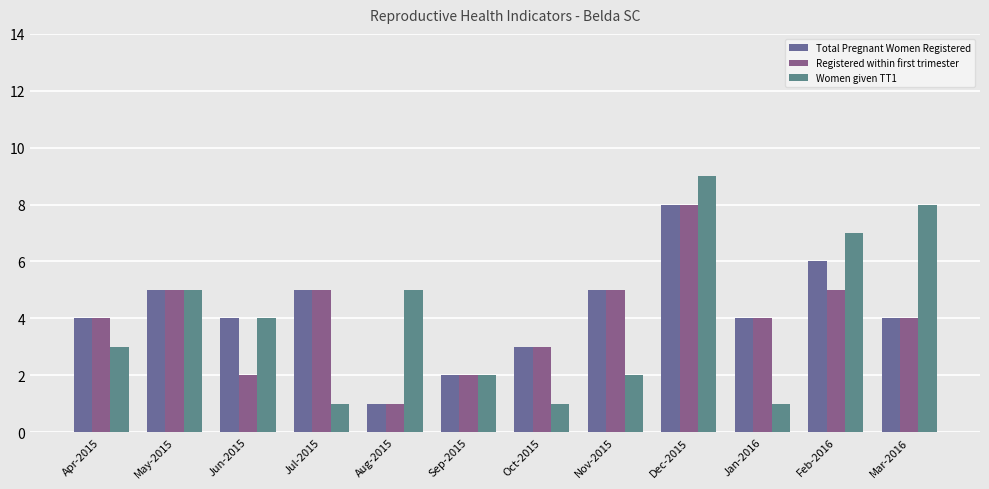

Reading right to left, what are all the values shown in this chart?

Total Pregnant Women Registered: 4	6	4	8	5	3	2	1	5	4	5	4
Registered within first trimester: 4	5	4	8	5	3	2	1	5	2	5	4
Women given TT1: 8	7	1	9	2	1	2	5	1	4	5	3